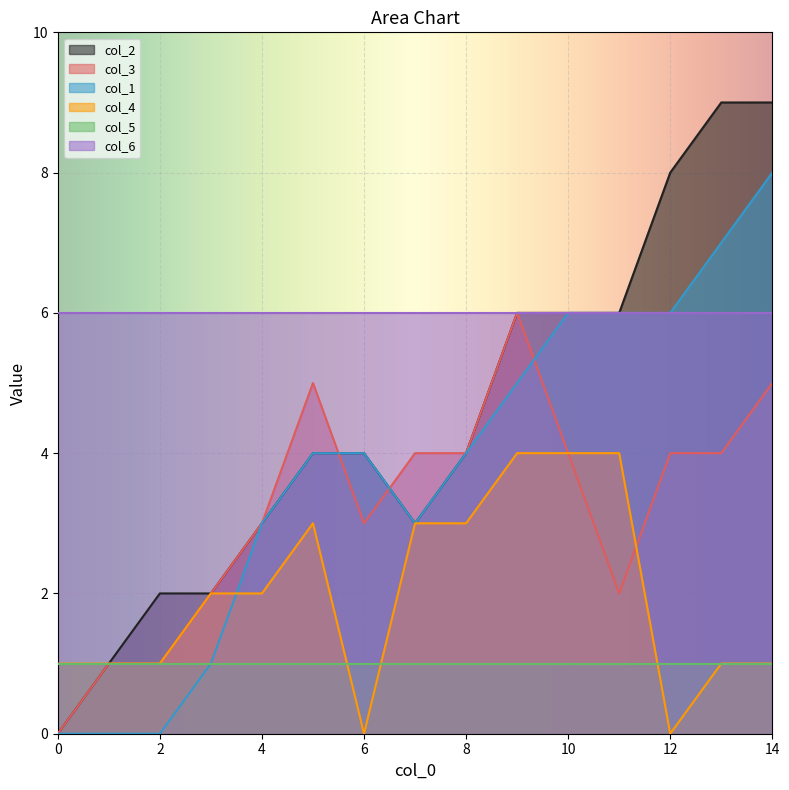

At which category does col_3 reach its first local valley?

6